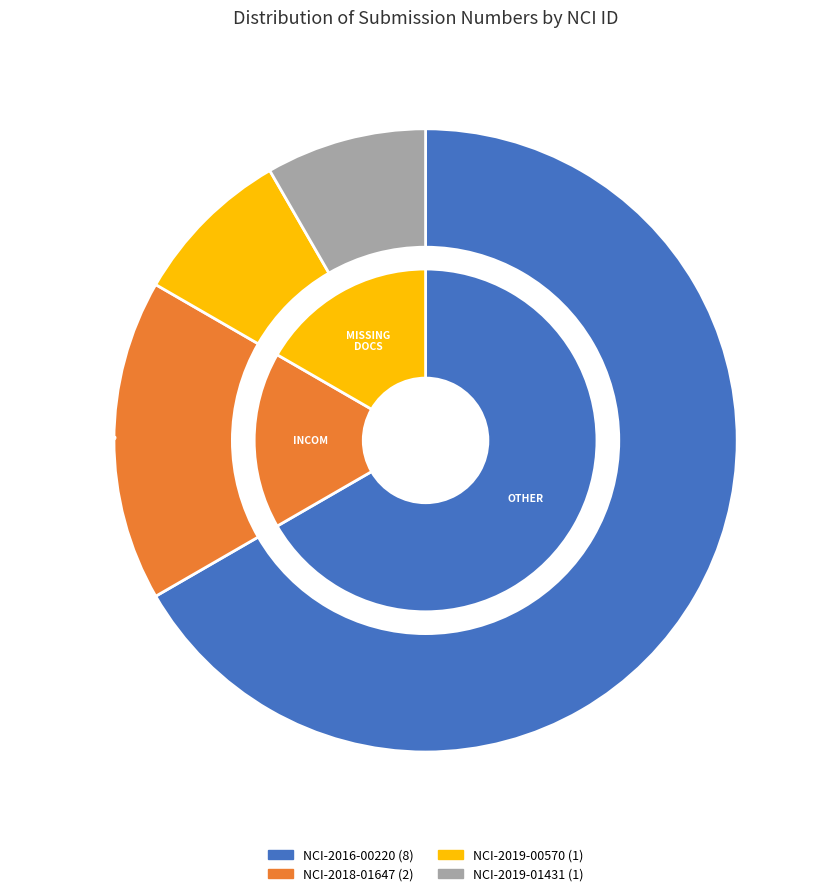

Count the number of slices in the pie.

4